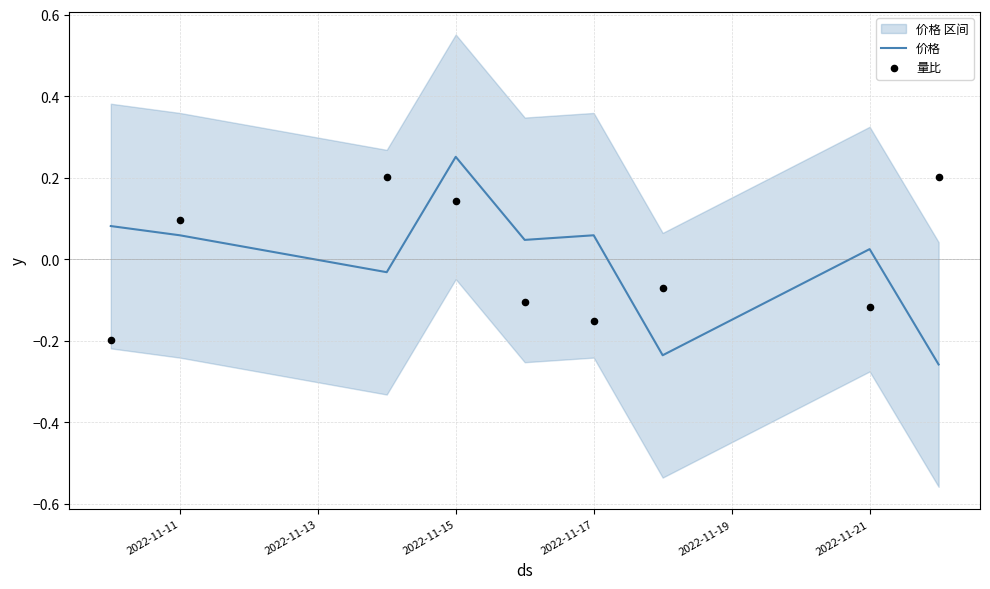

Which series has the largest total across all categories?

量比